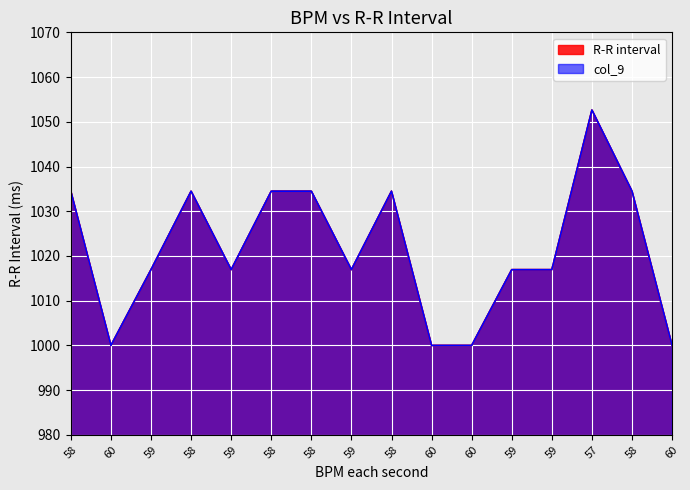

True or false: R-R interval has more than 1 interior local peaks.

True